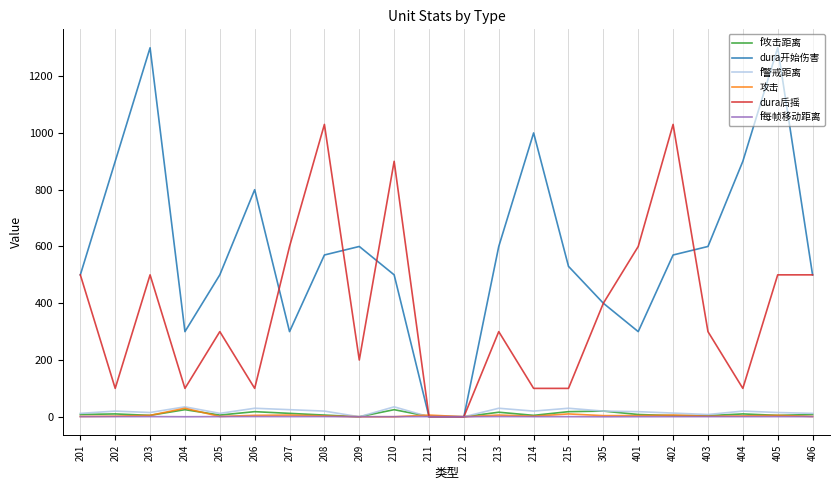

Which series changed the most between 203 and 210?

dura开始伤害